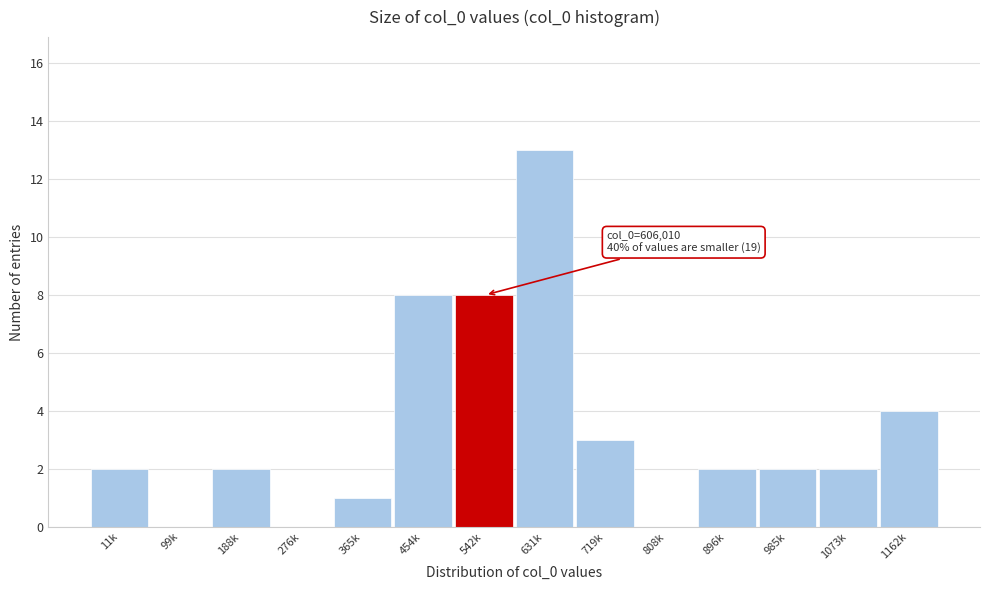

Reading left to right, what are all the values shown in this chart?

11k=2	99k=0	188k=2	276k=0	365k=1	454k=8	542k=8	631k=13	719k=3	808k=0	896k=2	985k=2	1073k=2	1162k=4